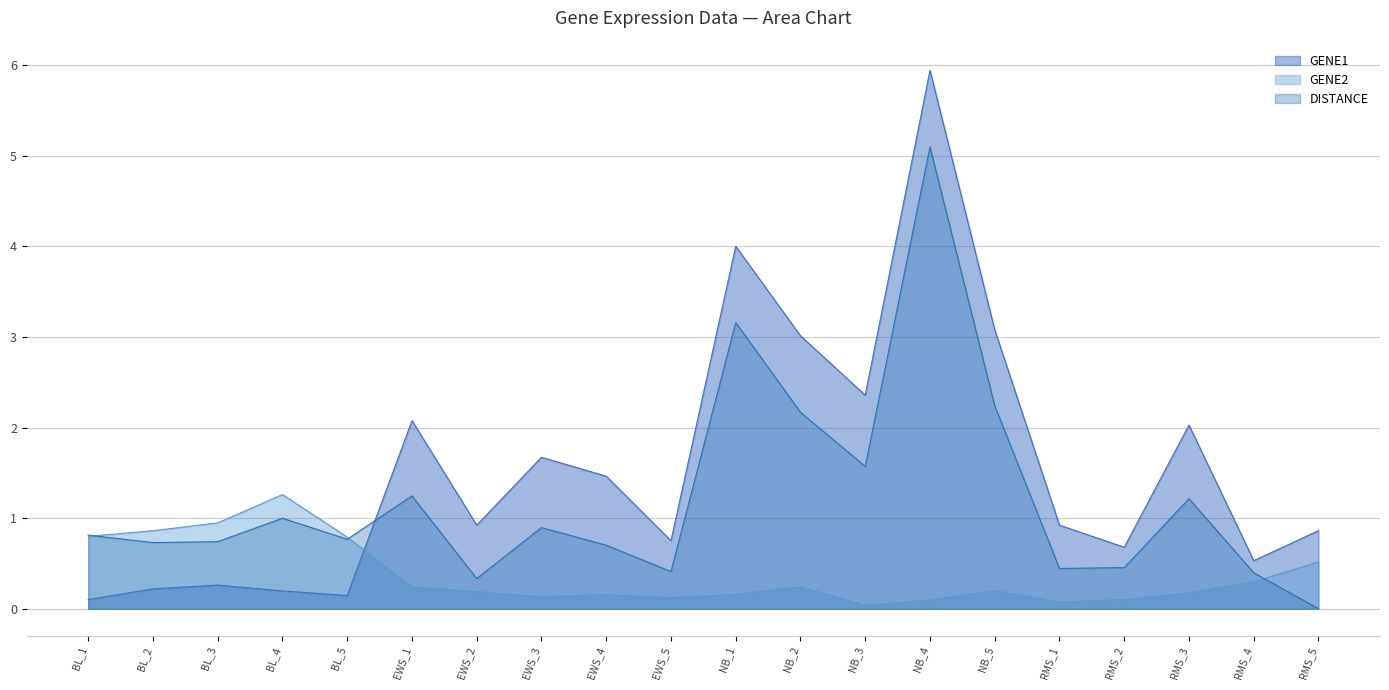

What is the value of the GENE1 point at the 18th from the left?

2.0